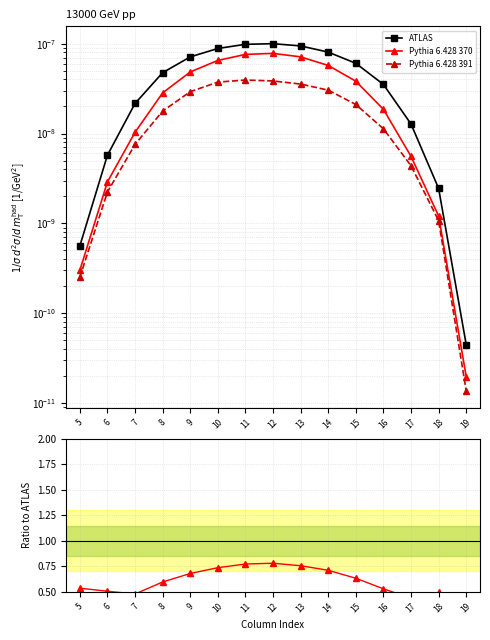

True or false: ATLAS has a value of 0.0 at 11.

False